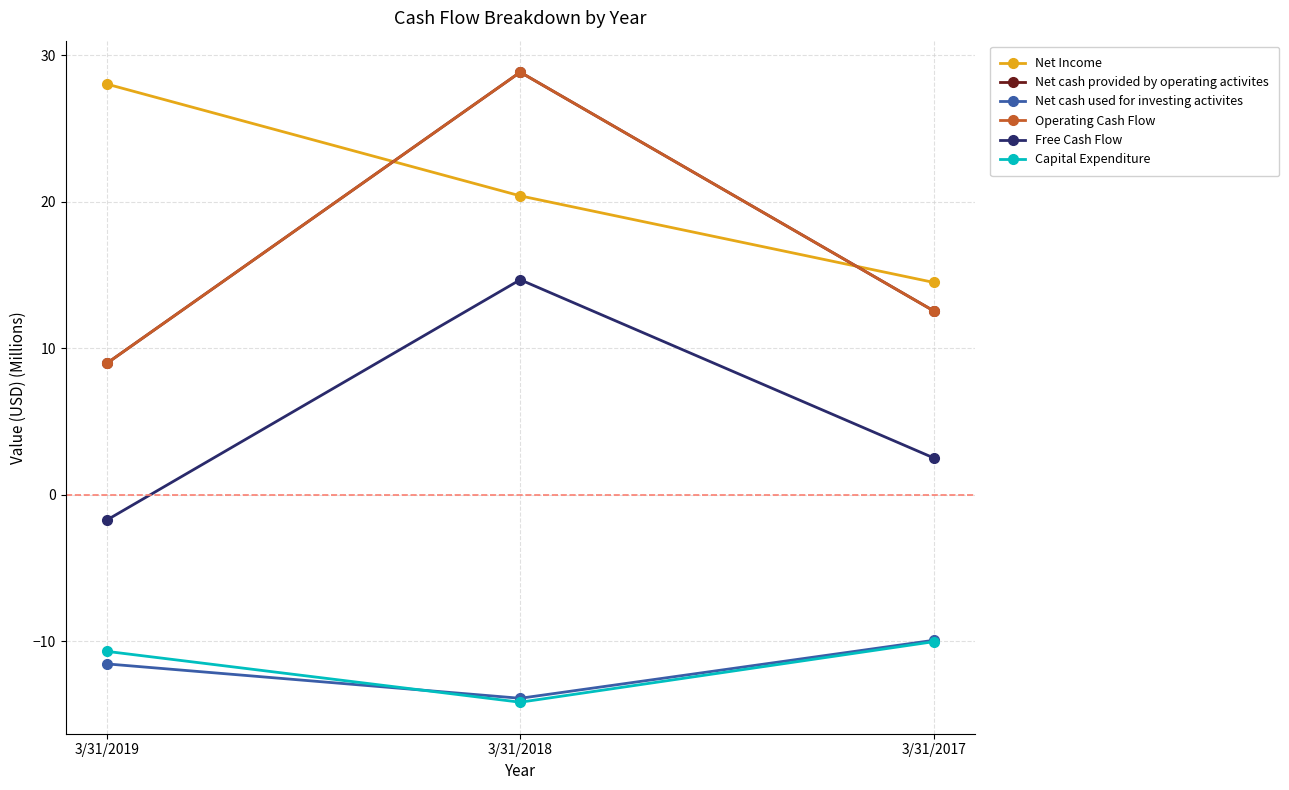

Reading right to left, transcribe all the data shown in this chart.

Net Income: 3/31/2017=14.5	3/31/2018=20.4	3/31/2019=28.0
Net cash provided by operating activites: 3/31/2017=12.5	3/31/2018=28.8	3/31/2019=9.0
Net cash used for investing activites: 3/31/2017=-9.9	3/31/2018=-13.9	3/31/2019=-11.6
Operating Cash Flow: 3/31/2017=12.5	3/31/2018=28.8	3/31/2019=9.0
Free Cash Flow: 3/31/2017=2.5	3/31/2018=14.7	3/31/2019=-1.7
Capital Expenditure: 3/31/2017=-10.0	3/31/2018=-14.2	3/31/2019=-10.7